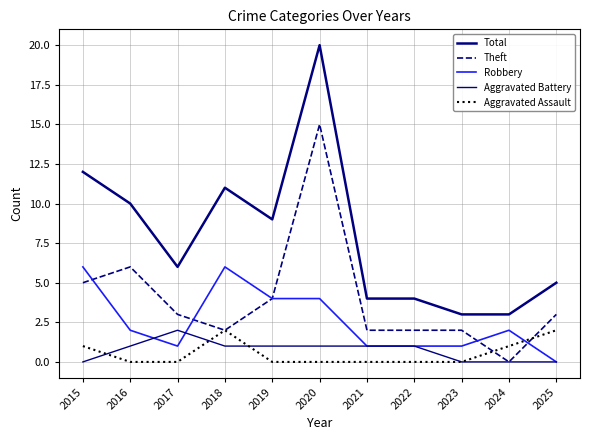

Does the chart have visible grid lines?

Yes